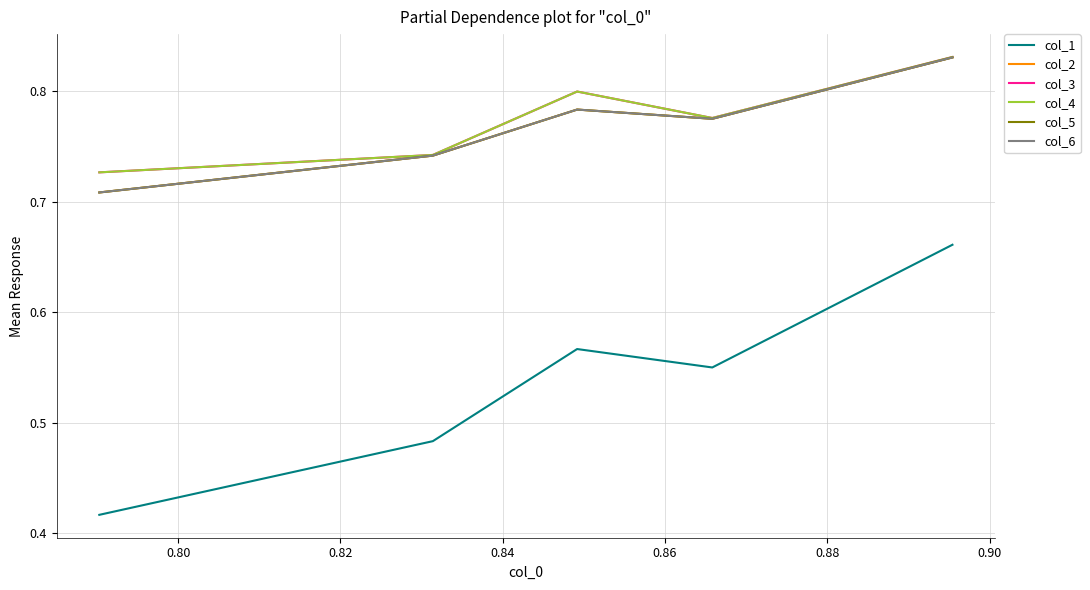

Reading left to right, transcribe all the data shown in this chart.

col_1: 0.4	0.5	0.6	0.6	0.7
col_2: 0.7	0.7	0.8	0.8	0.8
col_3: 0.7	0.7	0.8	0.8	0.8
col_4: 0.7	0.7	0.8	0.8	0.8
col_5: 0.7	0.7	0.8	0.8	0.8
col_6: 0.7	0.7	0.8	0.8	0.8